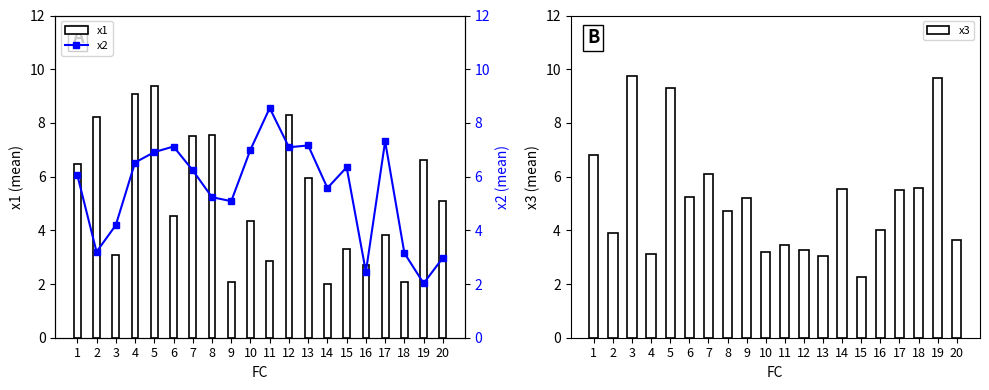

Are the bars grouped side by side (vs. stacked)?

Yes